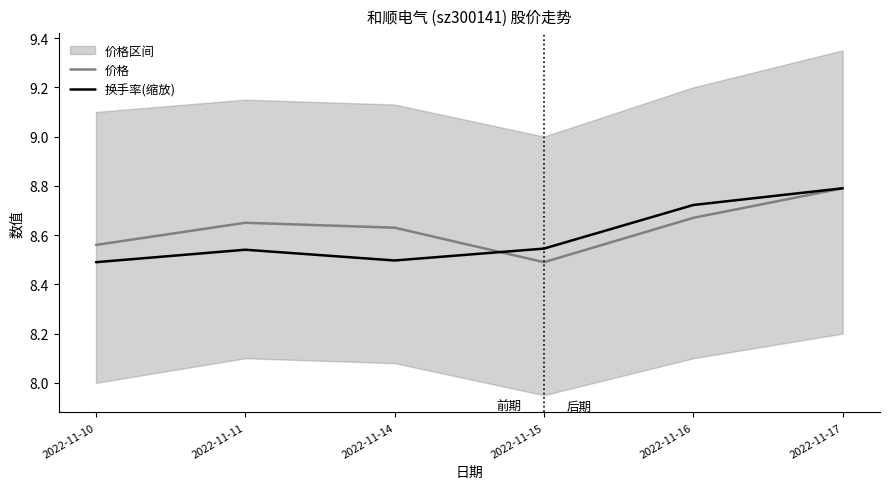

Is the value of 价格 at 2022-11-14 greater than the value of 换手率(缩放) at 2022-11-17?

No